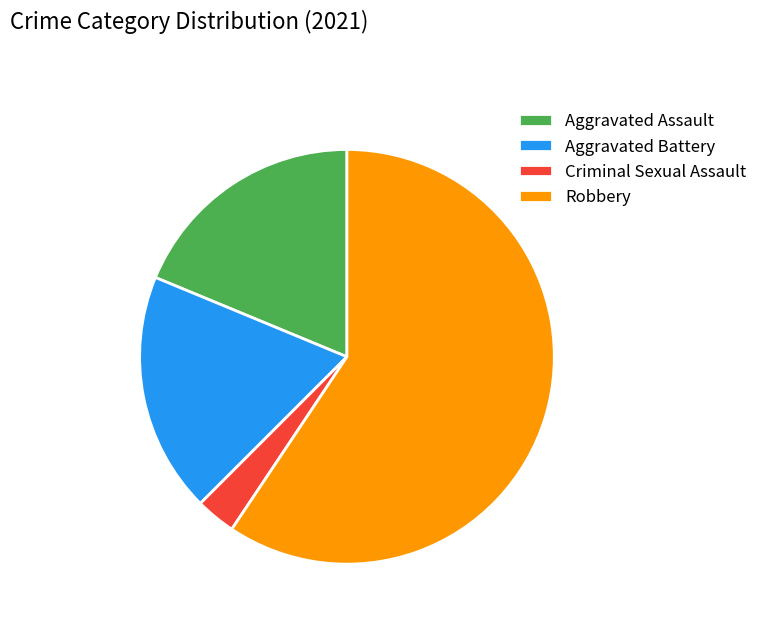

What is the ratio of the value at Aggravated Battery to the value at Criminal Sexual Assault?

6.0